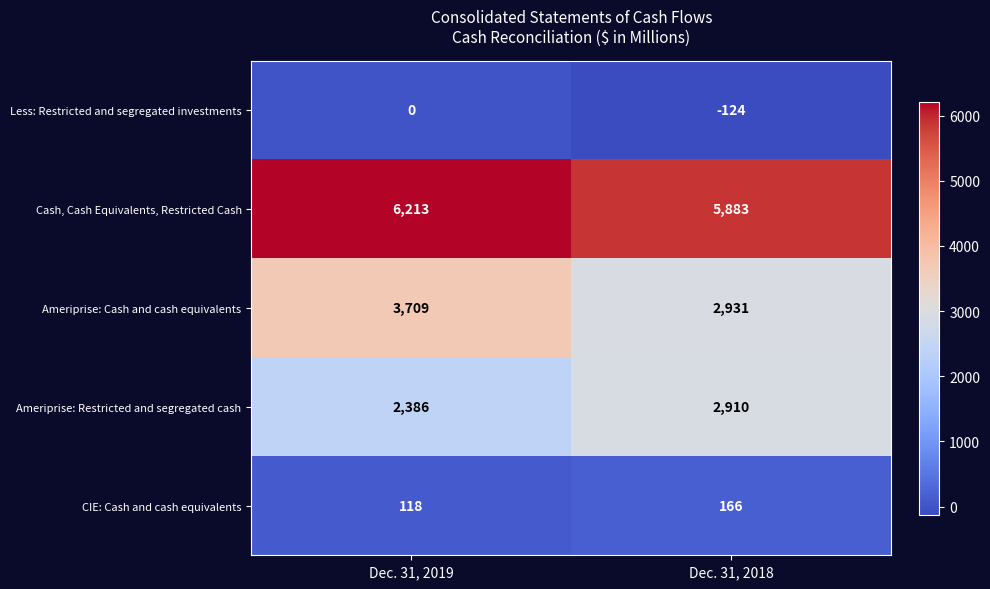

Which category has the lowest value across all series?

Dec. 31, 2018